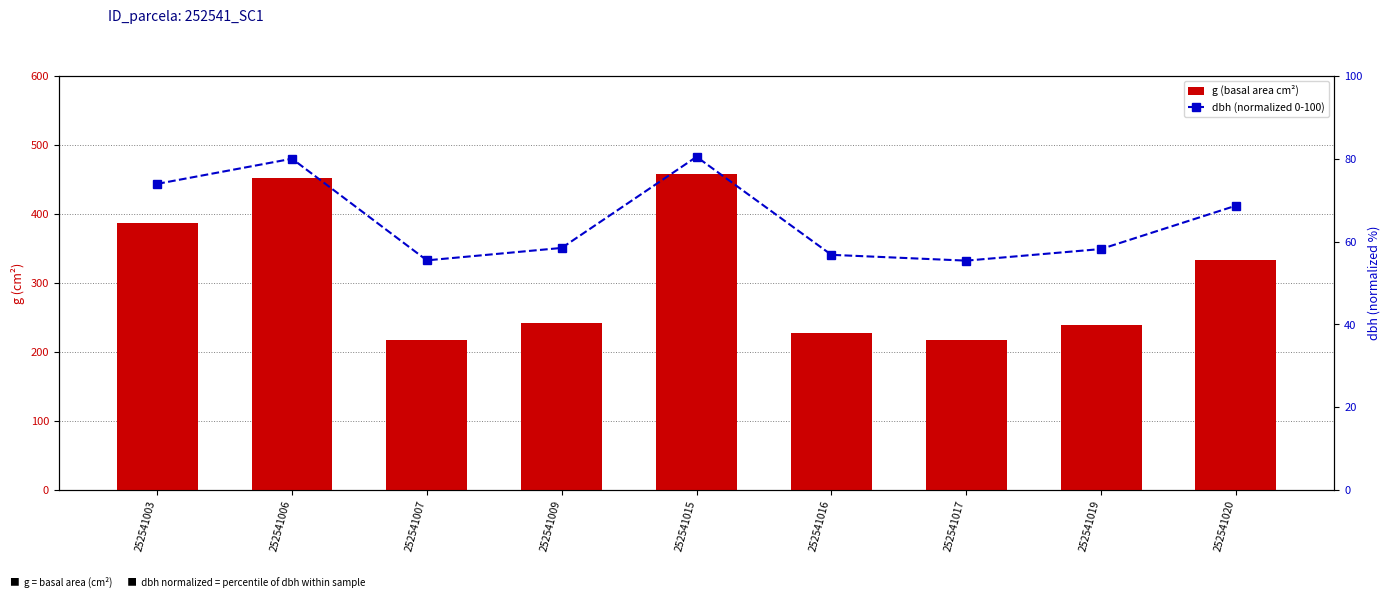

Is the value of g (basal area cm²) at 252541016 greater than the value of dbh (normalized 0-100) at 252541020?

Yes